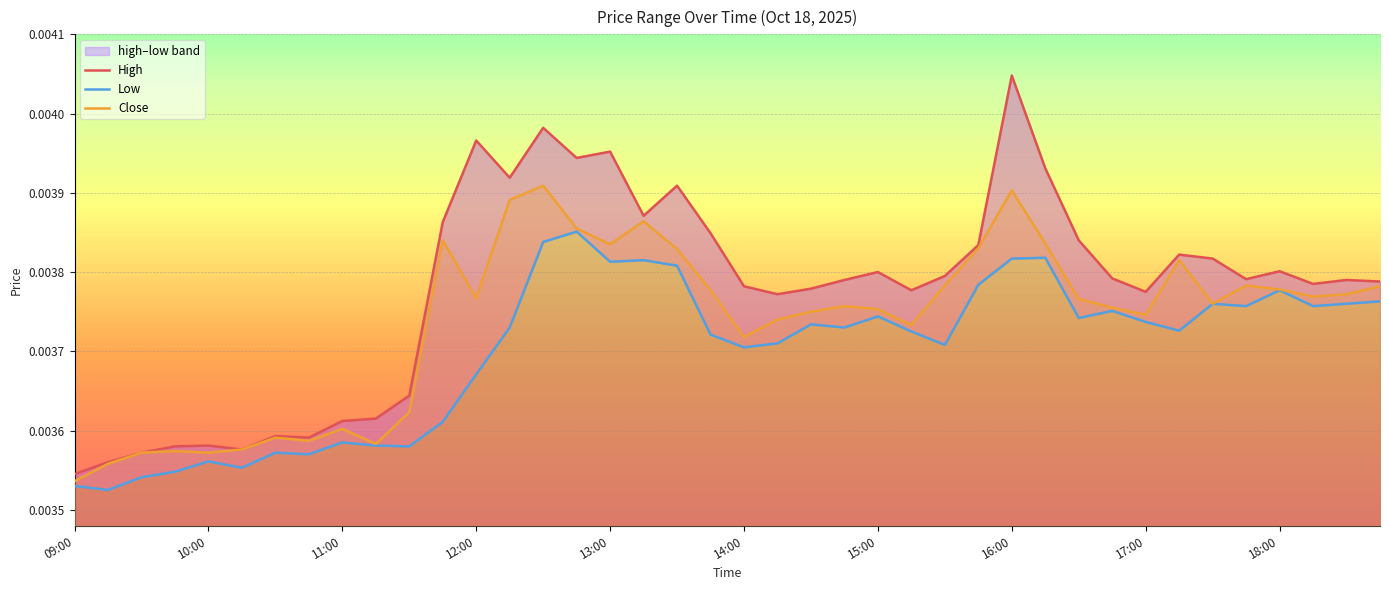

How many lines are shown in the chart?

3